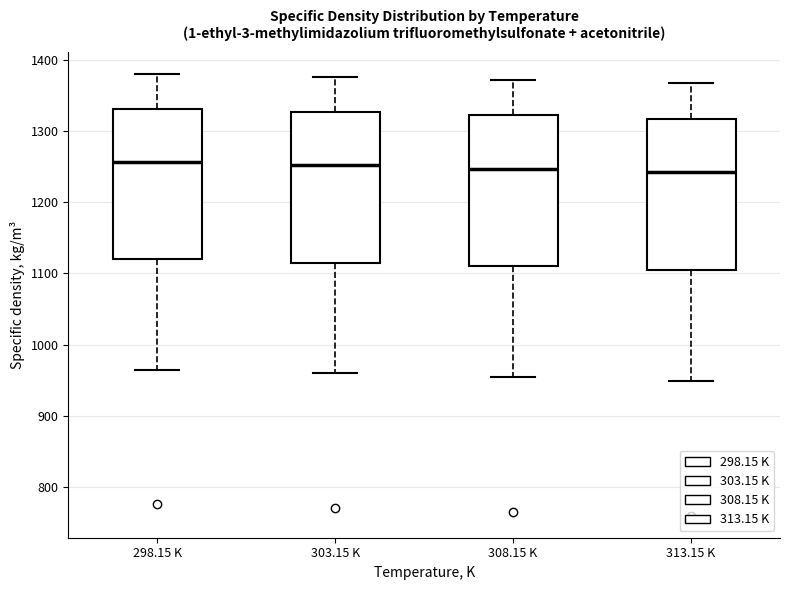

Reading left to right, transcribe this box plot: for each box, give where its median line is, the range the box spans, and where its two whiskers end, as read against the y-axis. The values are not printed on the chart, so give them approximately, as read against the axis.

298.15 K: median 1260, box 1120 to 1330, whiskers 960 to 1380
303.15 K: median 1250, box 1120 to 1330, whiskers 960 to 1380
308.15 K: median 1250, box 1110 to 1320, whiskers 950 to 1370
313.15 K: median 1240, box 1110 to 1320, whiskers 950 to 1370